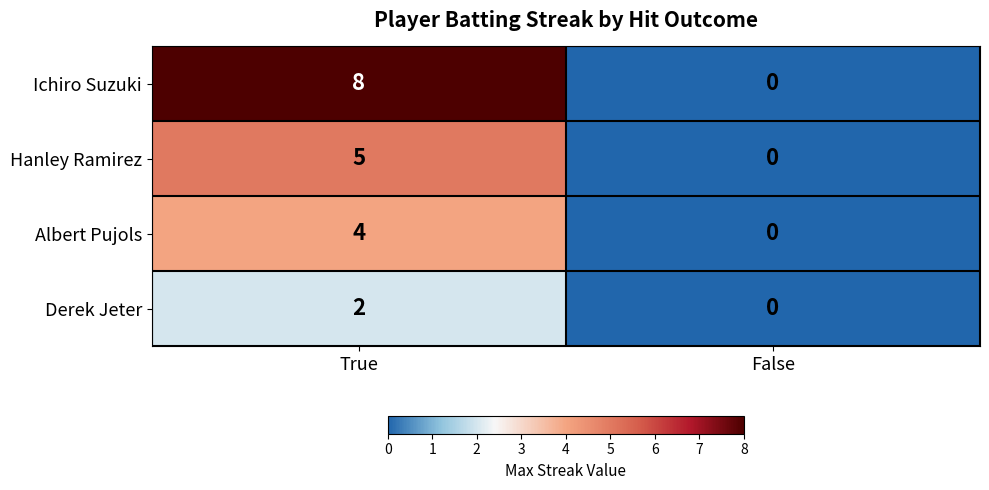

What is the difference between the maximum and minimum values in the Hanley Ramirez series?

5